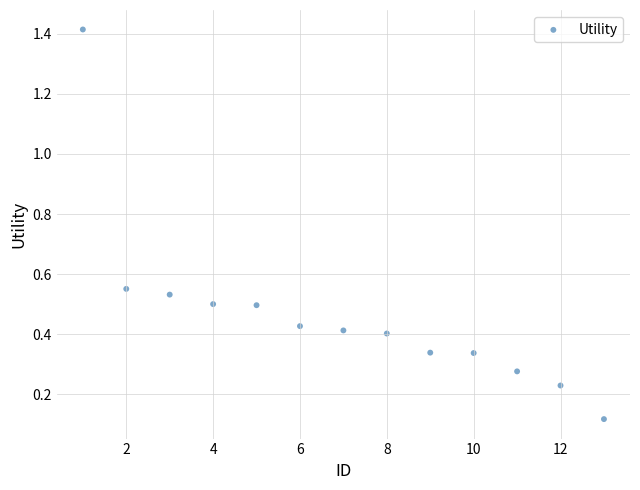

What is the range of Y values (max minus min)?

1.3